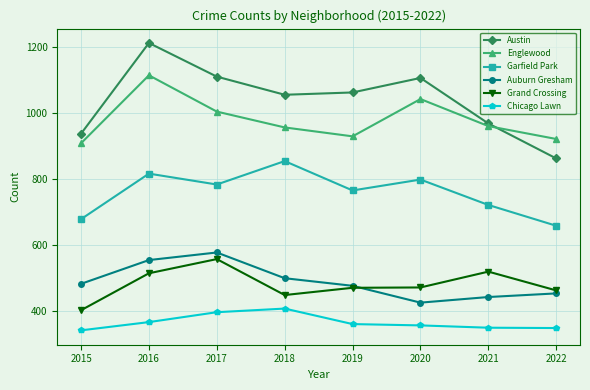

What is the sum of all Grand Crossing values?

3851